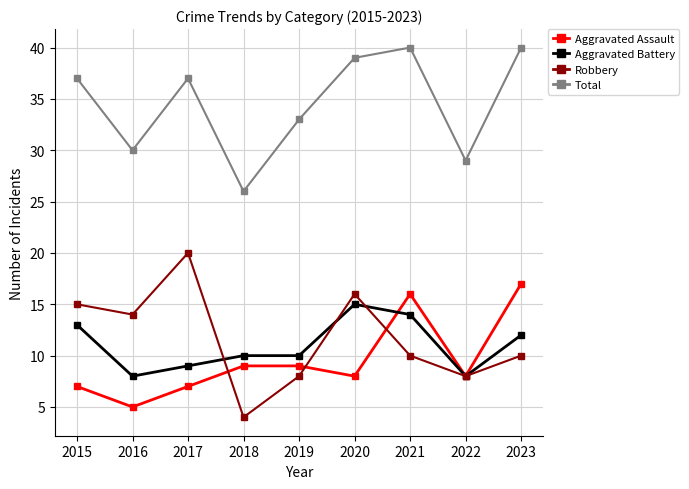

Is the value of Aggravated Battery at 2021 greater than the value of Total at 2015?

No